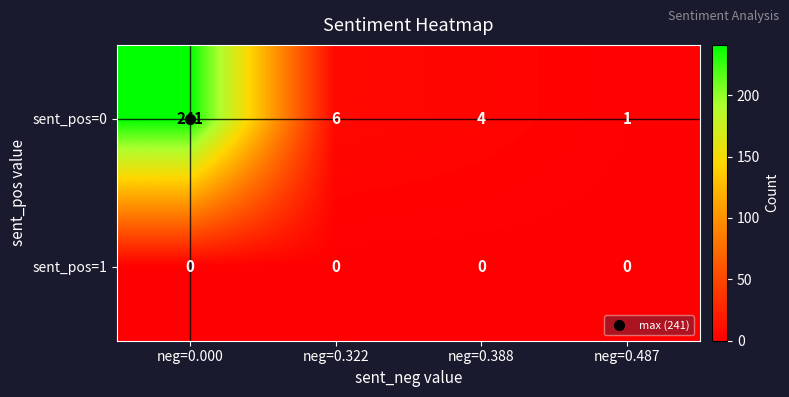

Which series has the largest range (max minus min)?

sent_pos=0